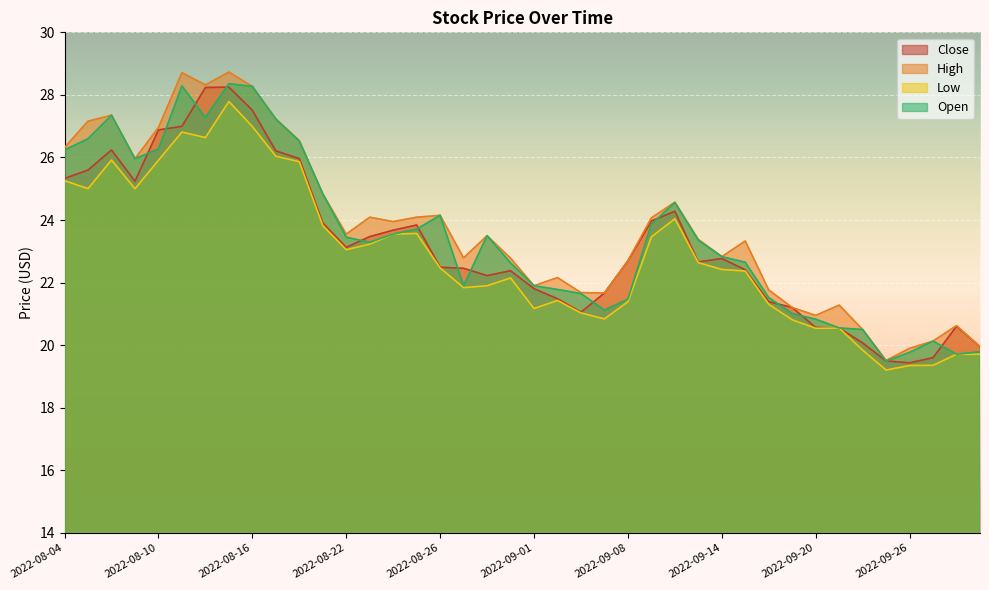

How many interior local valleys does the High series have?

10